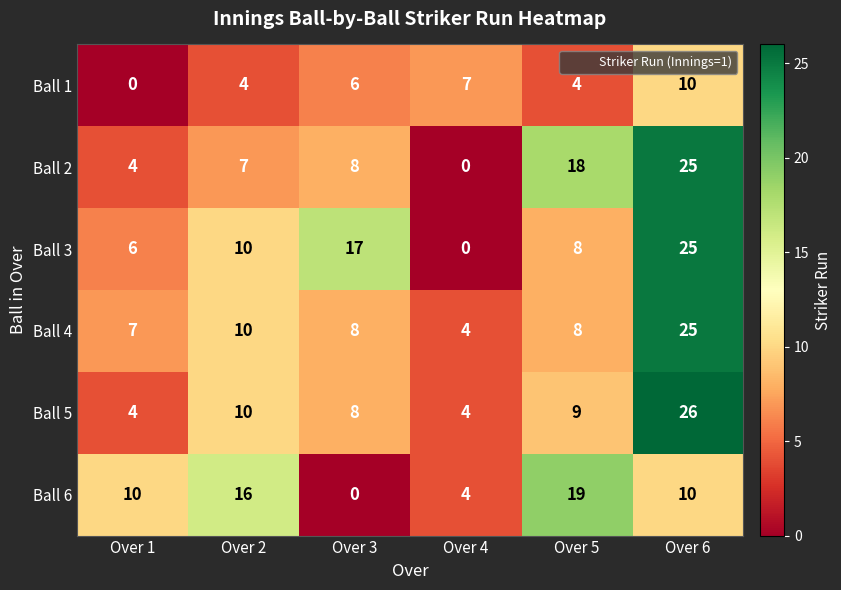

The value of Ball 2 at Over 4 is 0. True or false?

True